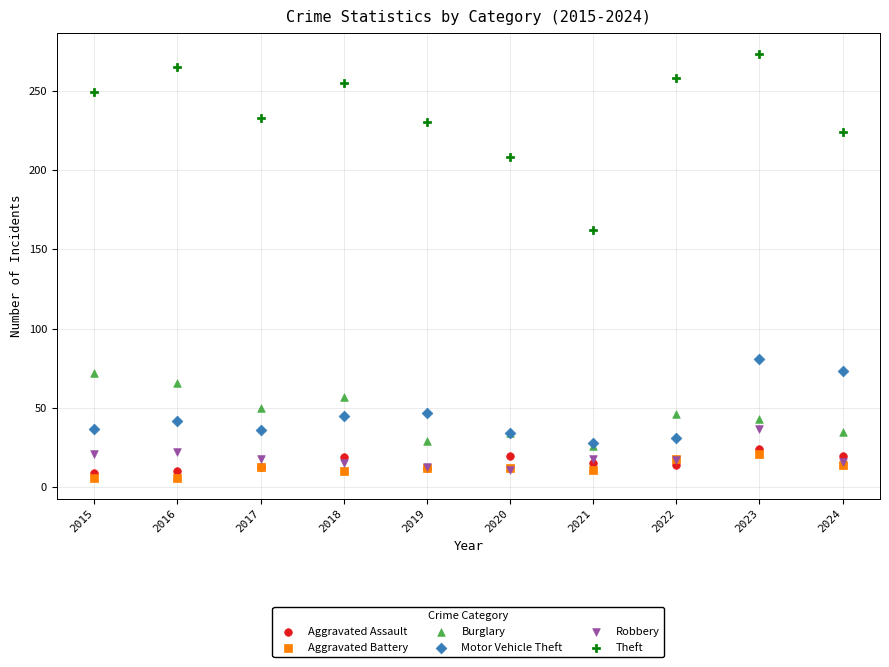

Across all series, what Y value is closest to 139?

162